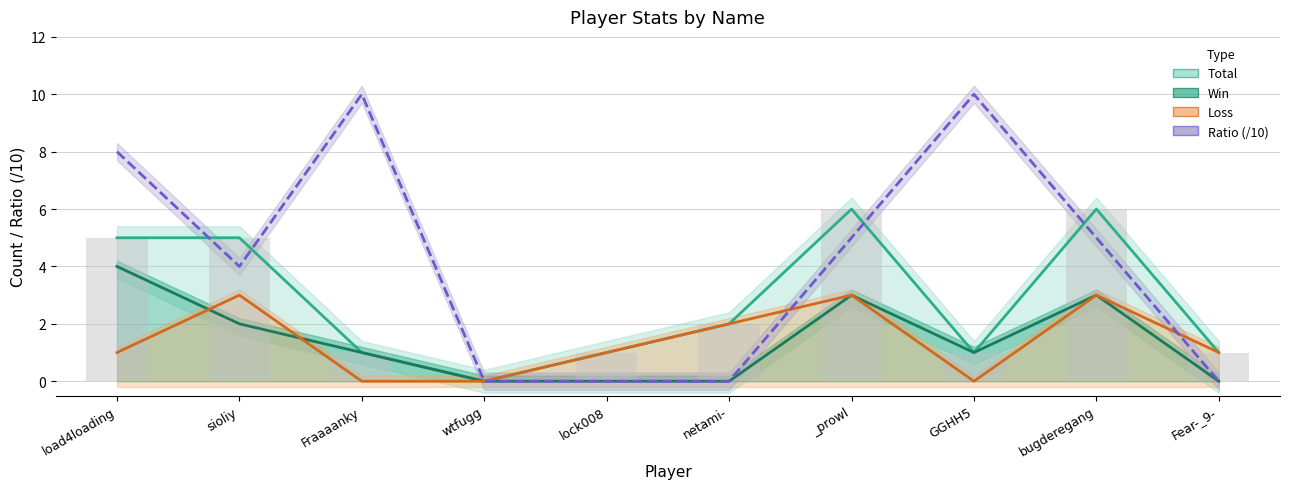

How many Loss values are between 0 and 3?

10